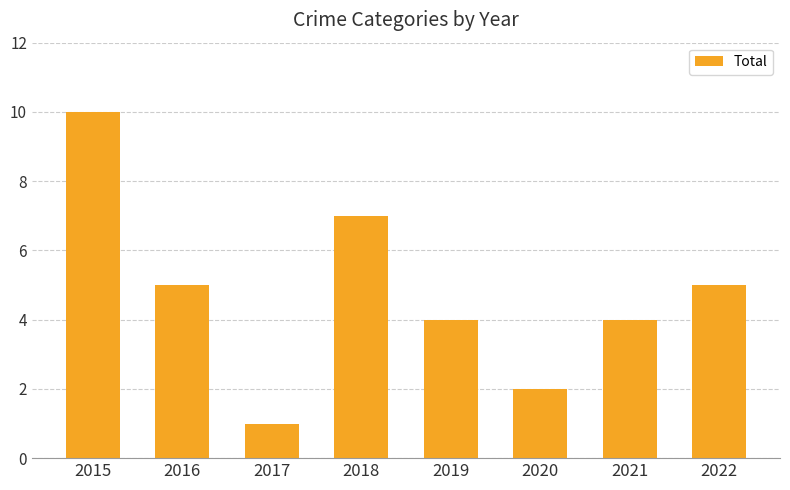

What is the change in value from 2017 to 2021?

+3